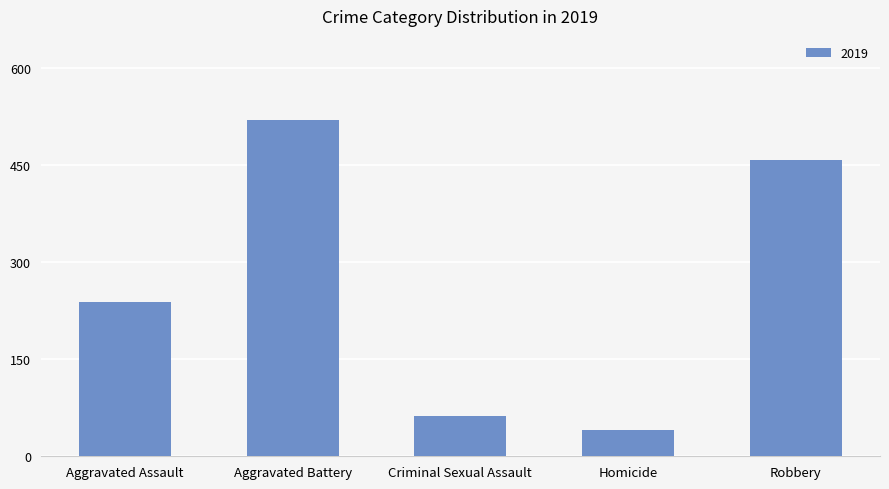

What is the difference between the maximum and minimum values?

480